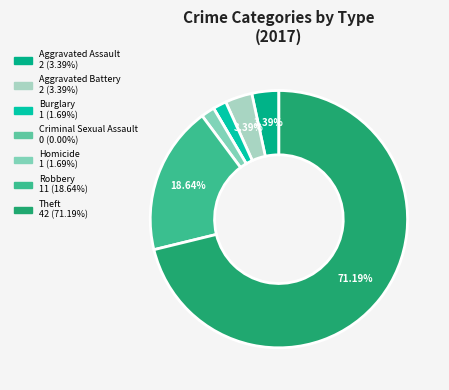

What is the largest slice in the pie chart?

Theft